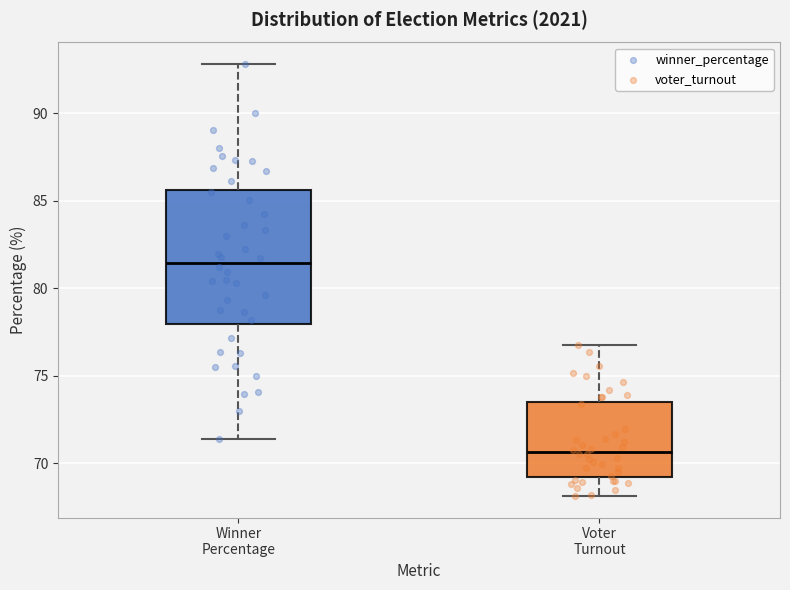

Reading left to right, read every box against the y-axis: the position of its median line, the range the box covers, and the ends of its whiskers. The values are not printed on the chart, so give them approximately, as read against the axis.

Winner Percentage: median 81.5, box 78.0 to 85.5, whiskers 71.5 to 93.0
Voter Turnout: median 70.5, box 69.0 to 73.5, whiskers 68.0 to 76.5